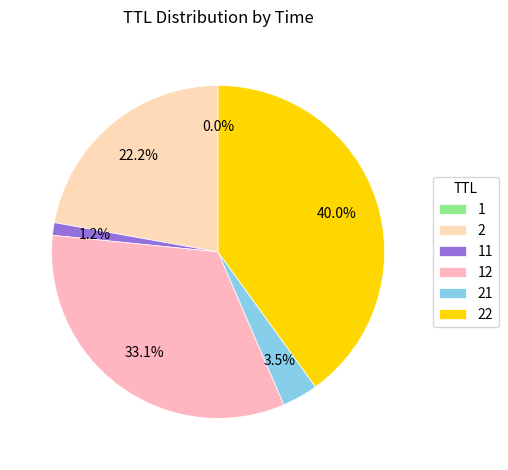

Which has a higher value, 22 or 11?

22